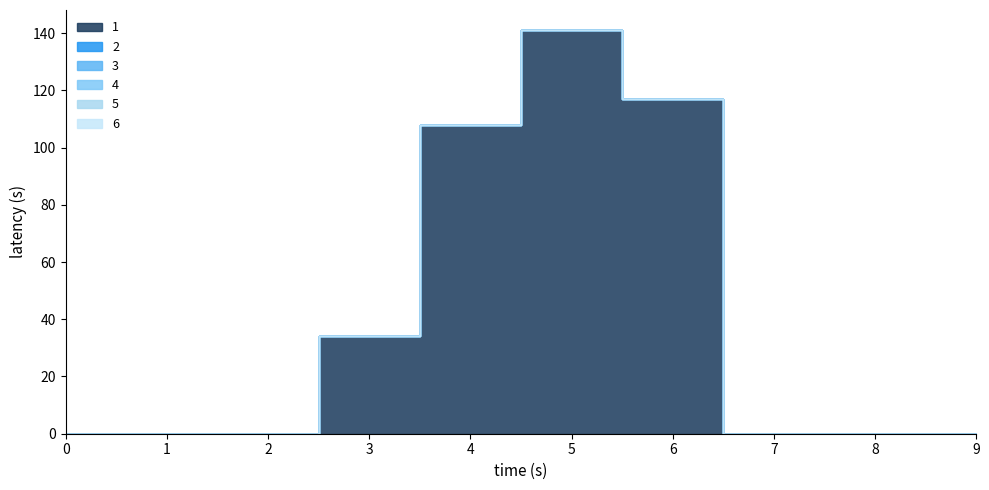

True or false: 2 and 3 cross at least once.

False